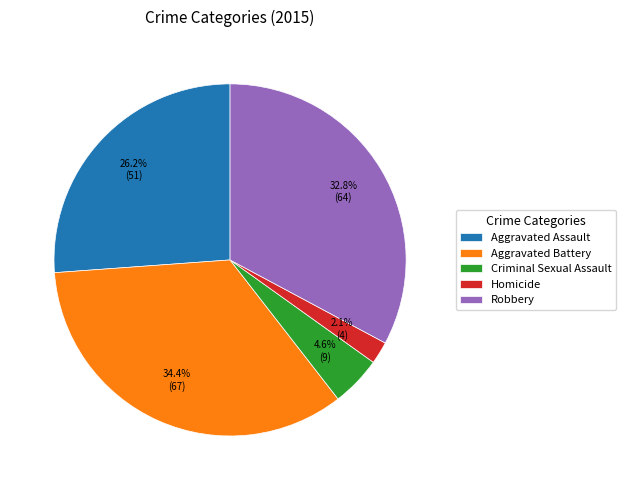

Does Robbery represent more than half of the total?

No